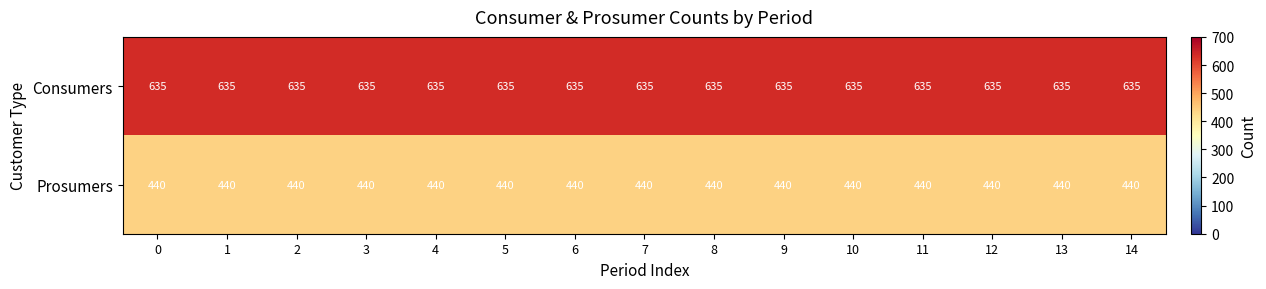

Which series has the largest total across all categories?

Consumers